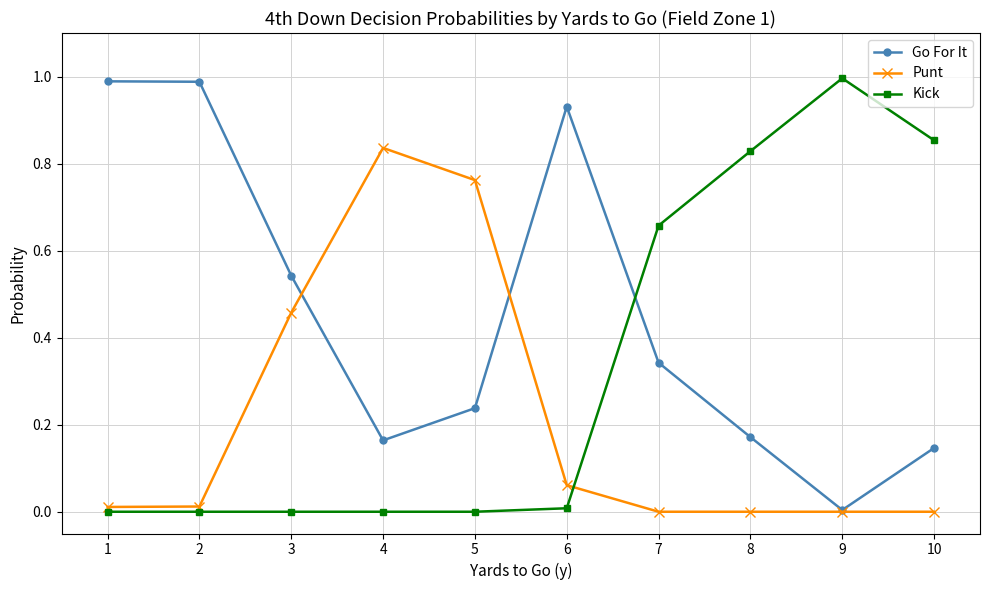

Between which two adjacent categories do Go For It and Punt first intersect?

3 and 4